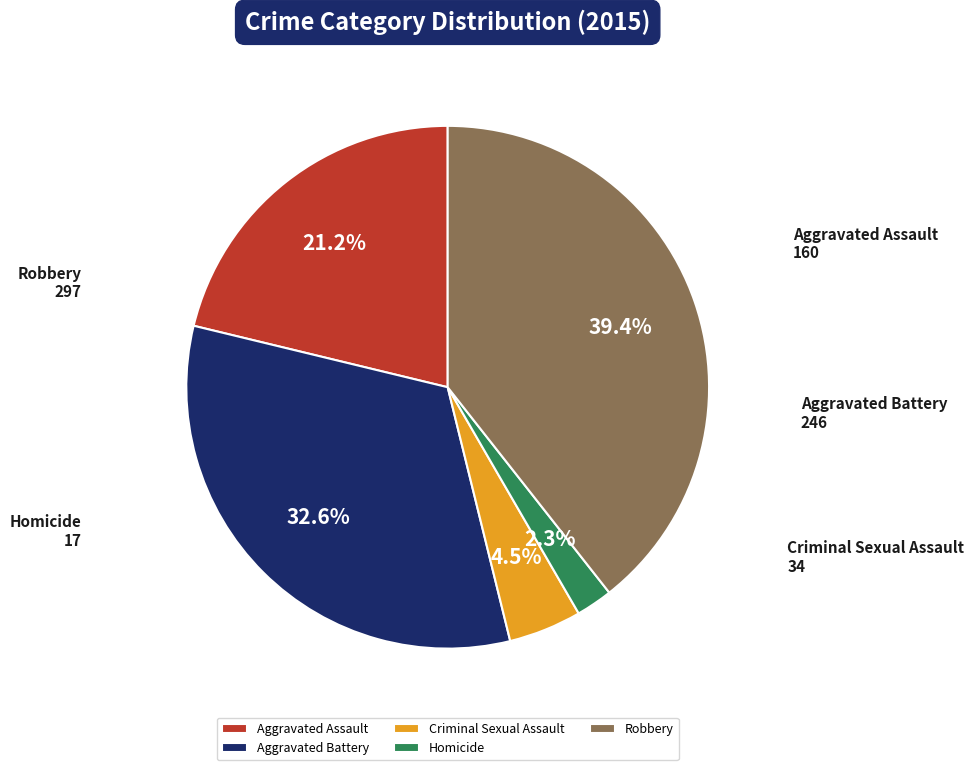

To the nearest percent, what is the combined percentage of Aggravated Assault and Criminal Sexual Assault?

26%